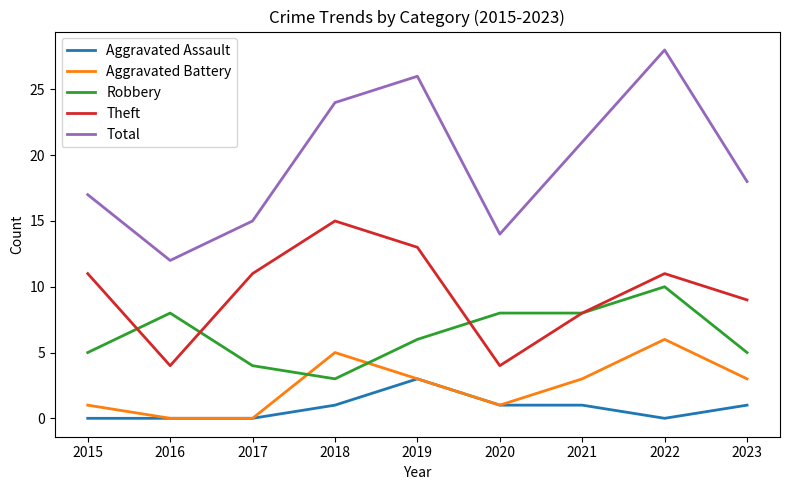

Is it true that Theft equals 13 at 2019?

True